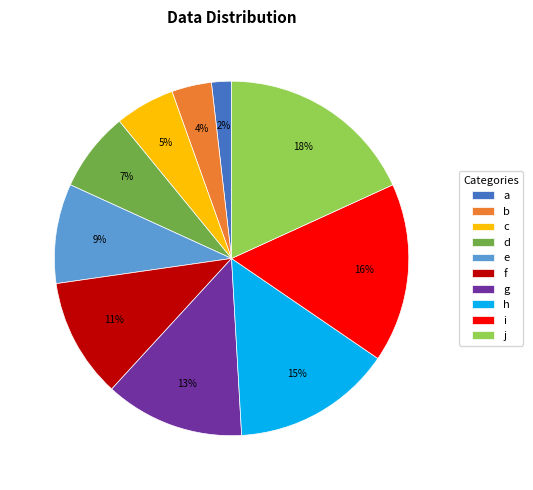

Is there a majority slice in this chart?

No